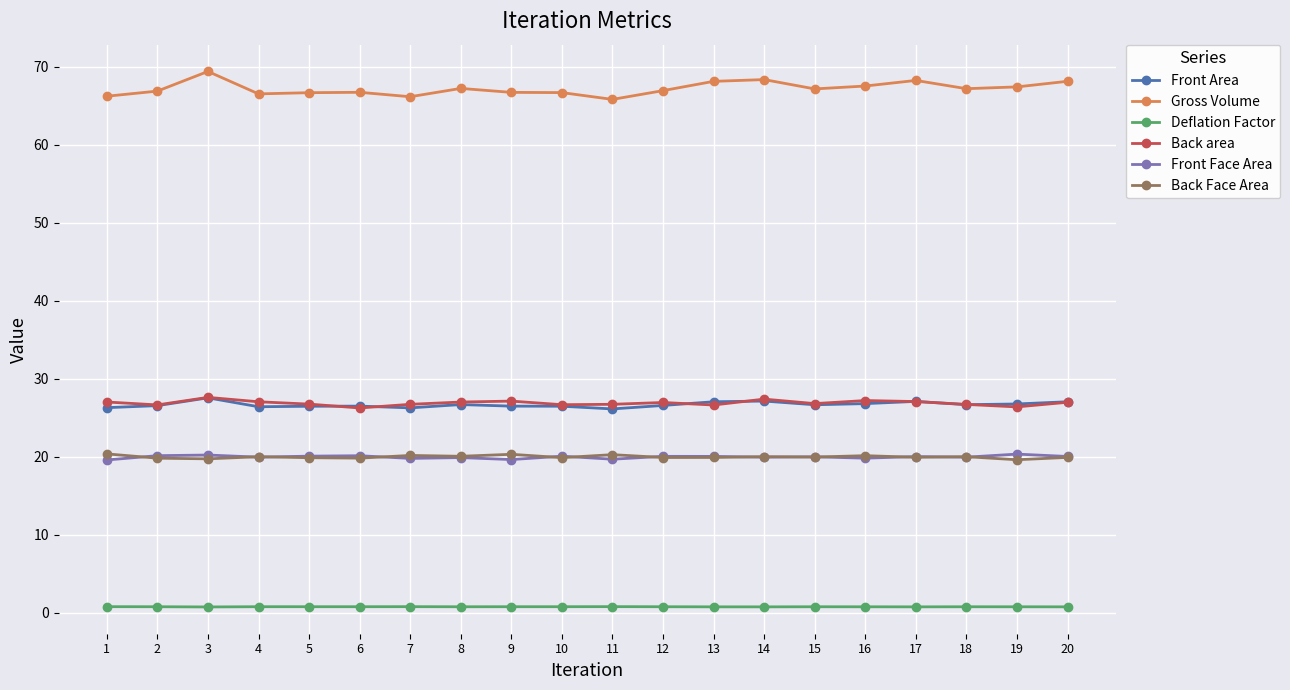

True or false: Gross Volume has more than 0 points higher than both neighbors.

True